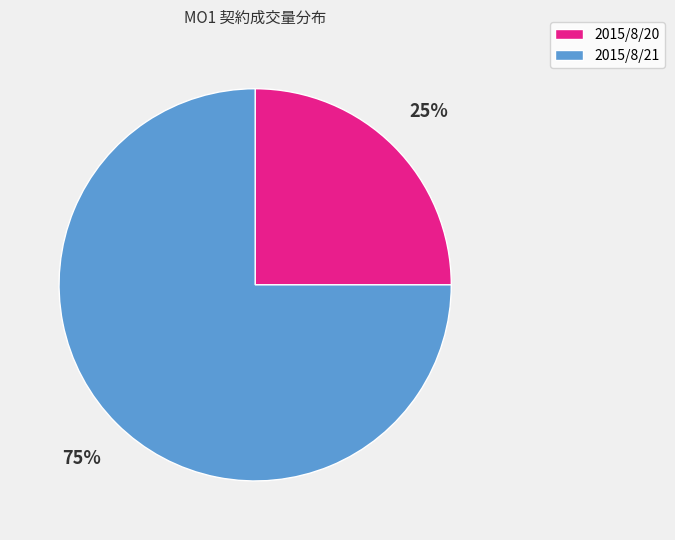

What is the largest slice in the pie chart?

2015/8/21